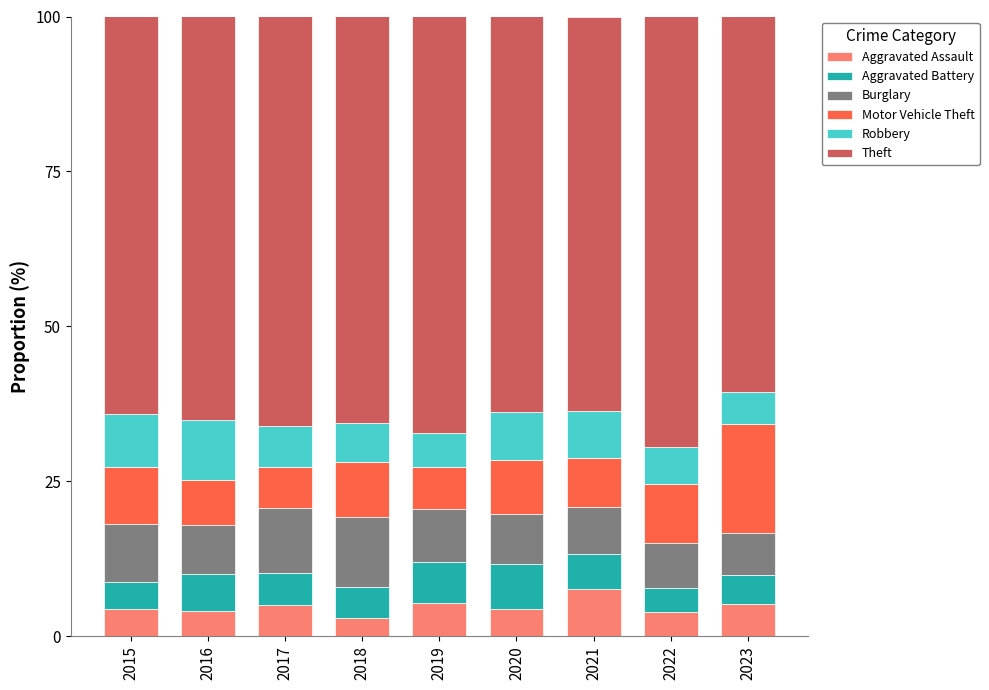

The value of Aggravated Assault at 2017 is 5.0. True or false?

True